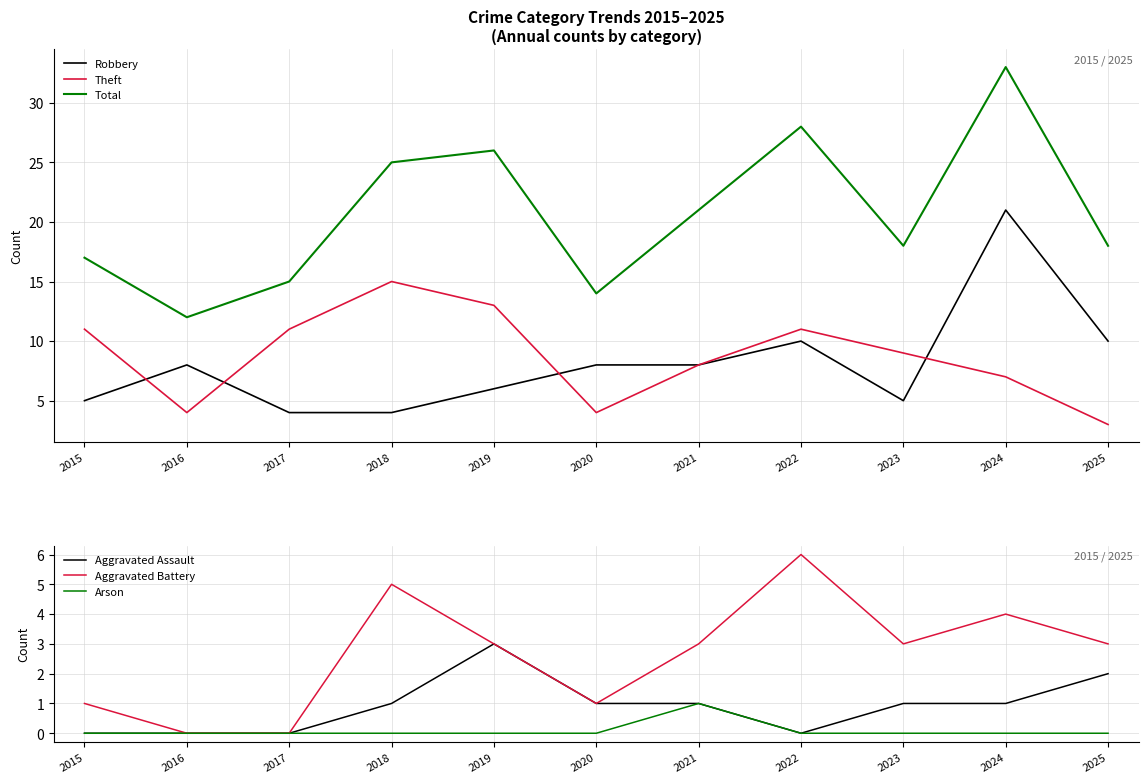

Reading left to right, what are all the values shown in this chart?

Robbery: 2015=5	2016=8	2017=4	2018=4	2019=6	2020=8	2021=8	2022=10	2023=5	2024=21	2025=10
Theft: 2015=11	2016=4	2017=11	2018=15	2019=13	2020=4	2021=8	2022=11	2023=9	2024=7	2025=3
Total: 2015=17	2016=12	2017=15	2018=25	2019=26	2020=14	2021=21	2022=28	2023=18	2024=33	2025=18
Aggravated Assault: 2015=0	2016=0	2017=0	2018=1	2019=3	2020=1	2021=1	2022=0	2023=1	2024=1	2025=2
Aggravated Battery: 2015=1	2016=0	2017=0	2018=5	2019=3	2020=1	2021=3	2022=6	2023=3	2024=4	2025=3
Arson: 2015=0	2016=0	2017=0	2018=0	2019=0	2020=0	2021=1	2022=0	2023=0	2024=0	2025=0